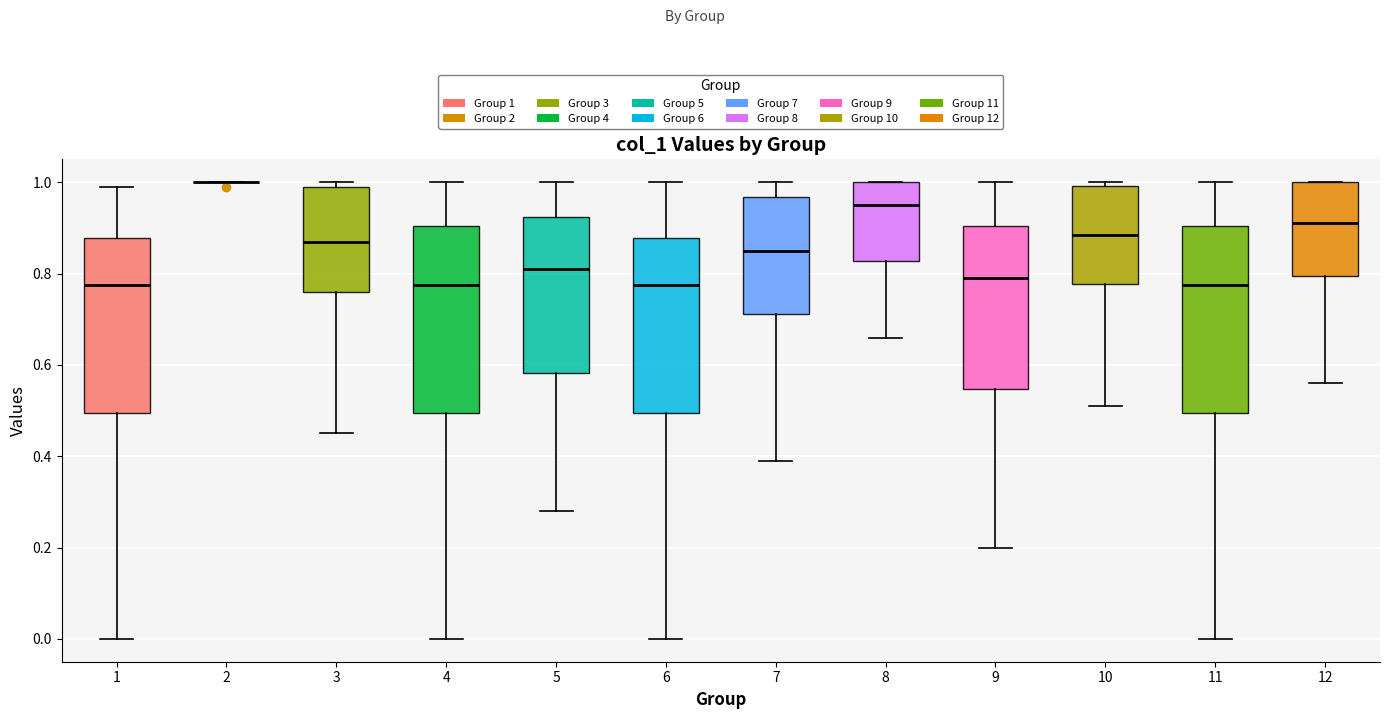

Reading left to right, transcribe this box plot: for each box, give where its median line is, the range the box spans, and where its two whiskers end, as read against the y-axis. The values are not printed on the chart, so give them approximately, as read against the axis.

1: median 0.78, box 0.50 to 0.88, whiskers 0.00 to 1.00
2: box collapsed to a line at 1.00, whiskers 1.00 to 1.00
3: median 0.88, box 0.76 to 1.00, whiskers 0.46 to 1.00 (just above the box's upper edge)
4: median 0.78, box 0.50 to 0.90, whiskers 0.00 to 1.00
5: median 0.82, box 0.58 to 0.92, whiskers 0.28 to 1.00
6: median 0.78, box 0.50 to 0.88, whiskers 0.00 to 1.00
7: median 0.86, box 0.72 to 0.96, whiskers 0.40 to 1.00
8: median 0.96, box 0.82 to 1.00, whiskers 0.66 to 1.00
9: median 0.80, box 0.54 to 0.90, whiskers 0.20 to 1.00
10: median 0.88, box 0.78 to 1.00, whiskers 0.52 to 1.00 (just above the box's upper edge)
11: median 0.78, box 0.50 to 0.90, whiskers 0.00 to 1.00
12: median 0.92, box 0.80 to 1.00, whiskers 0.56 to 1.00